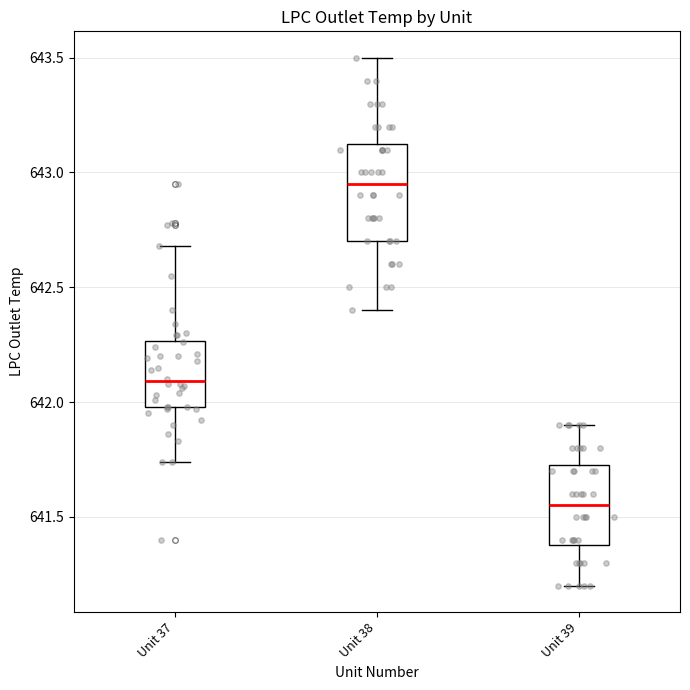

Which box's median line is the highest?

Unit 38